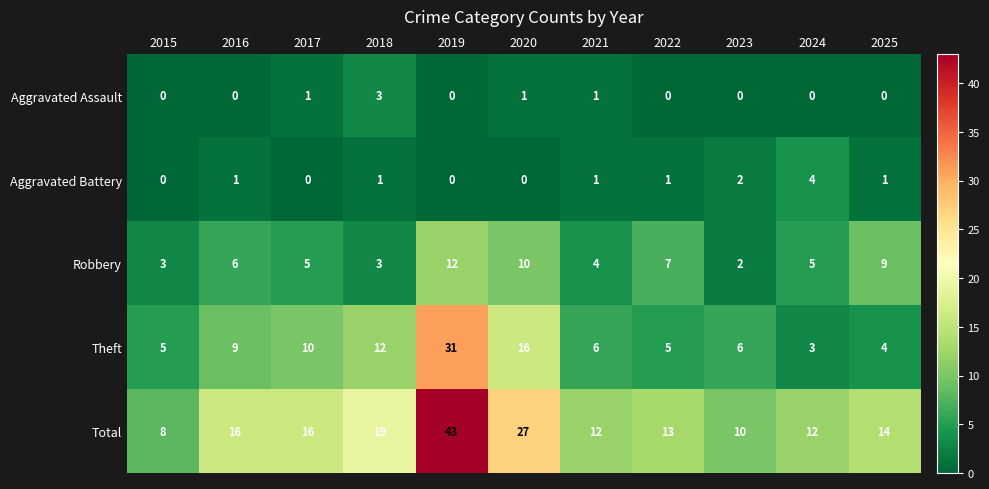

Which series has the largest range (max minus min)?

Total